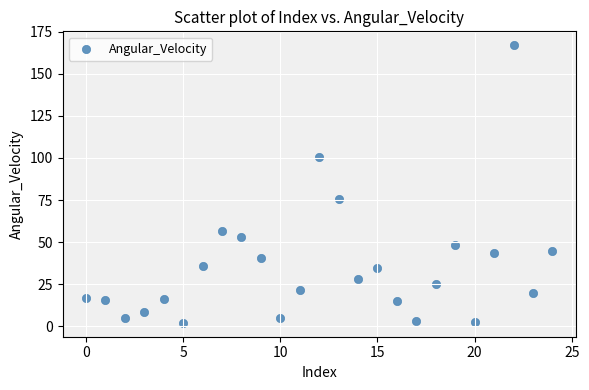

What is the range of Y values (max minus min)?

164.9